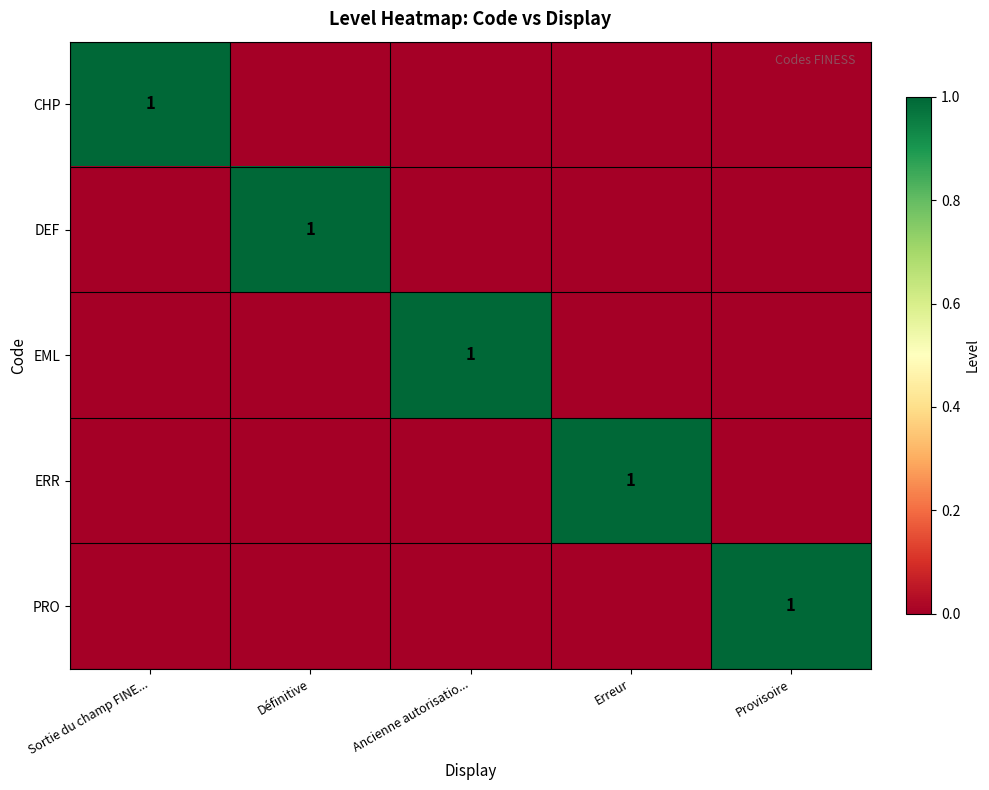

The value of CHP at Sortie du champ FINE... is 0. True or false?

False